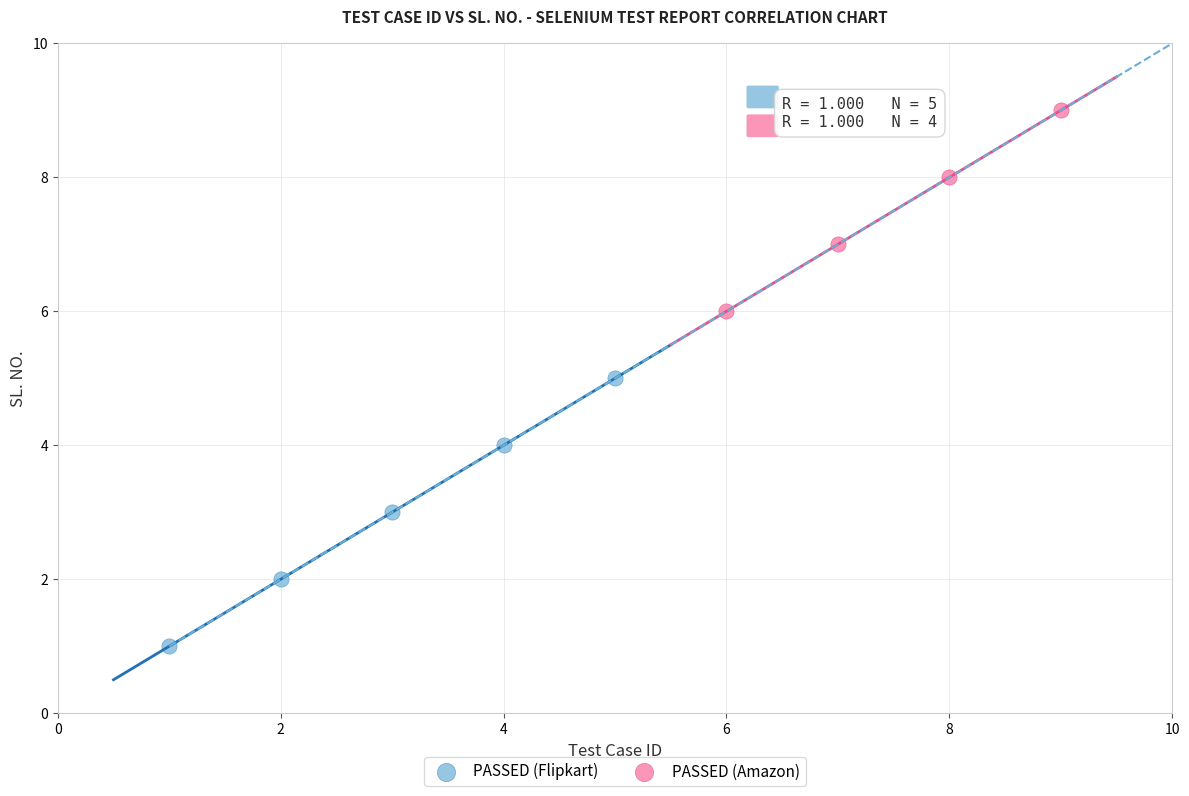

Which series contains the highest Y value?

PASSED (Amazon)